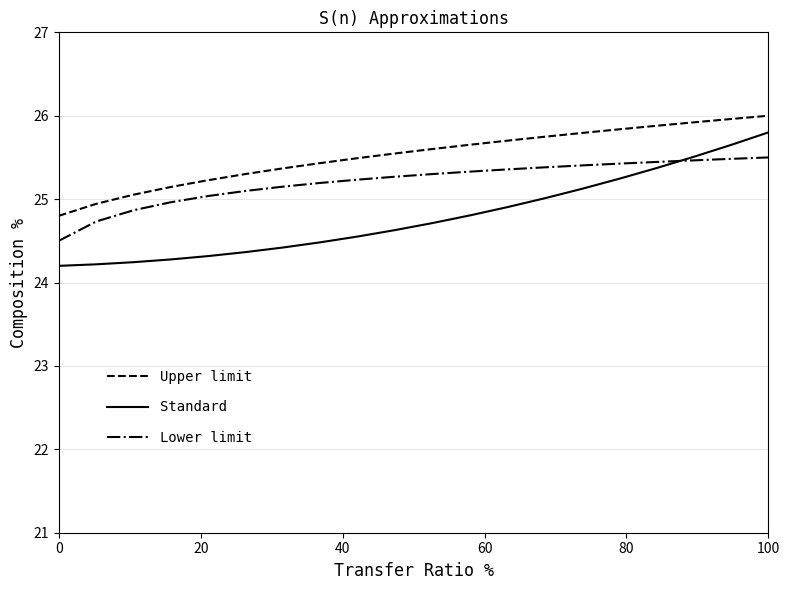

What is the highest value of the Upper limit series?

26.0